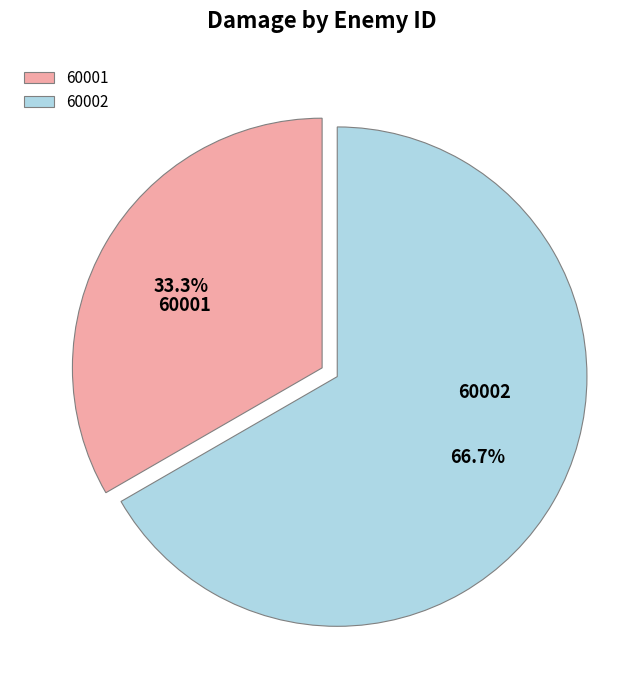

Does 60002 account for over 50% of the chart?

Yes